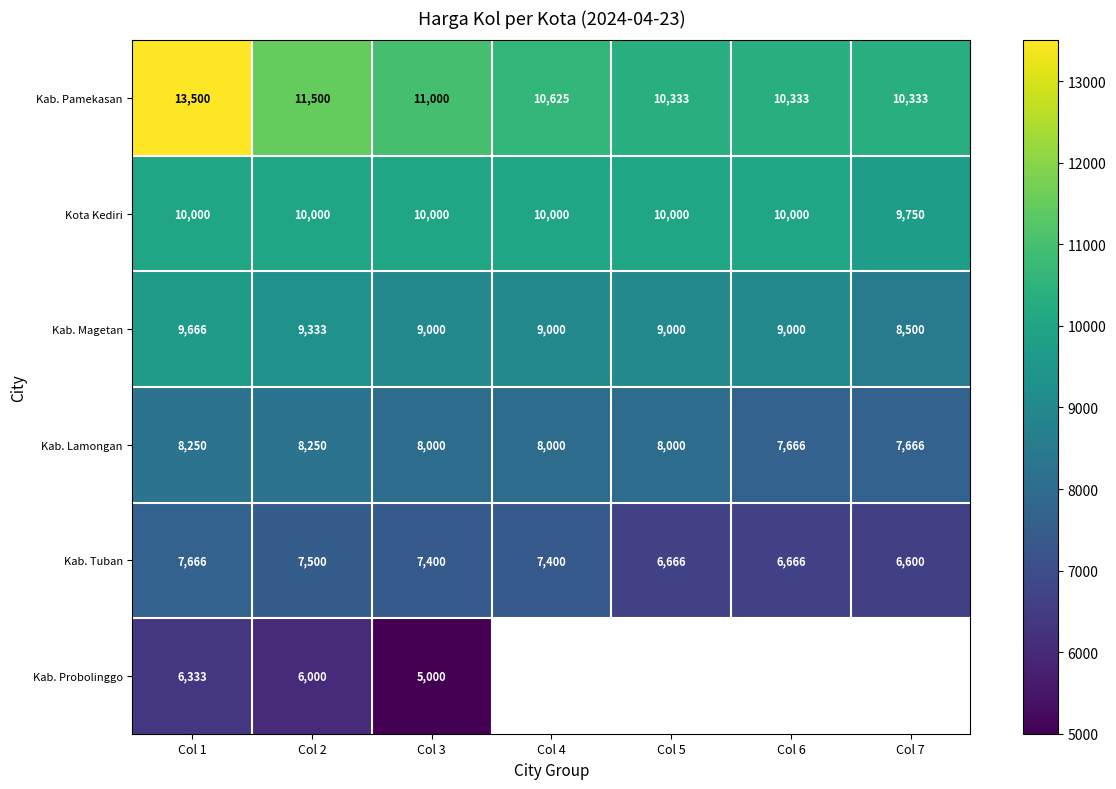

Which category has the lowest value across all series?

Col 3